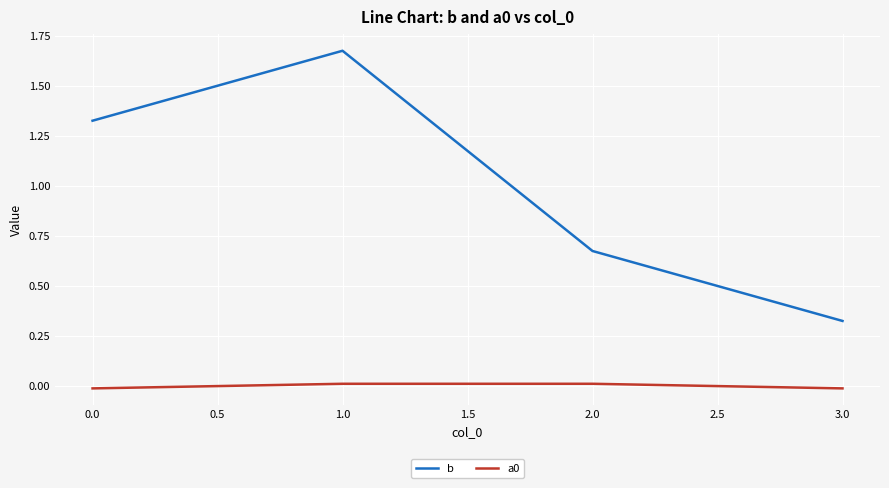

Is it true that b equals 1.1 at 2.0?

False